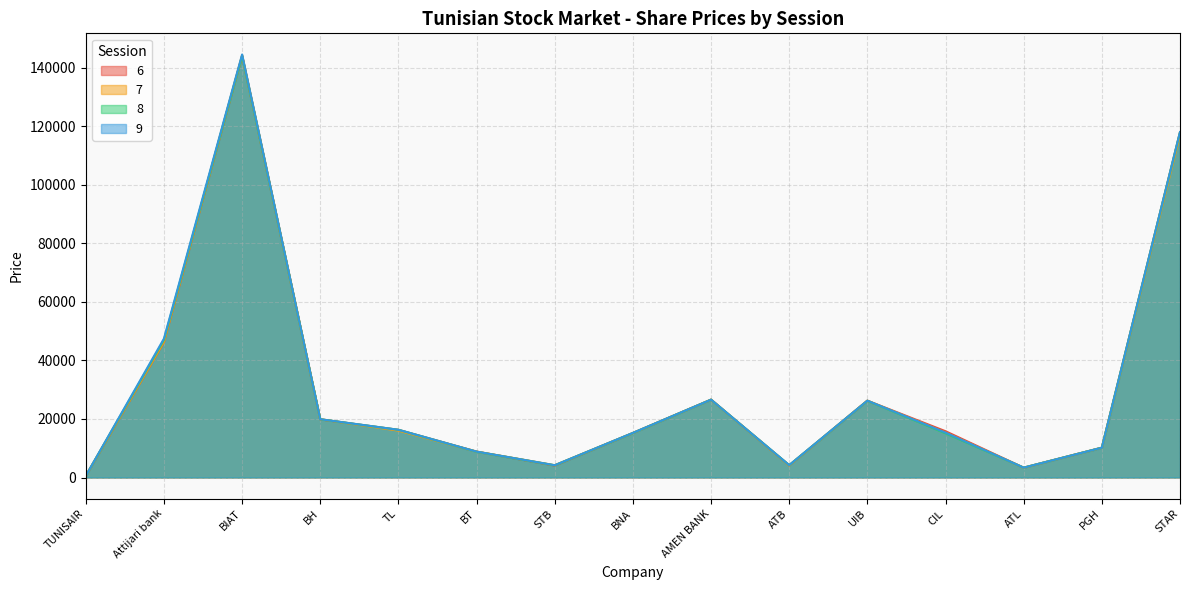

True or false: 7 and 9 cross at least once.

False